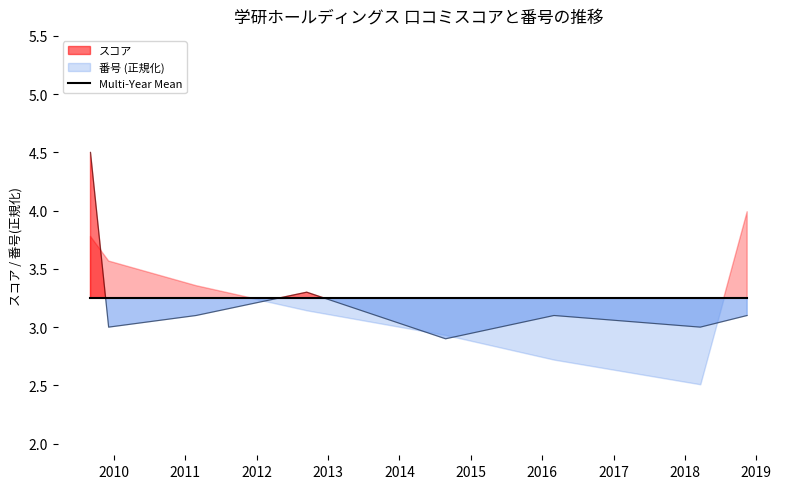

What is the ratio of the value at 2011-02-25 to the value at 2009-09-02?

0.7